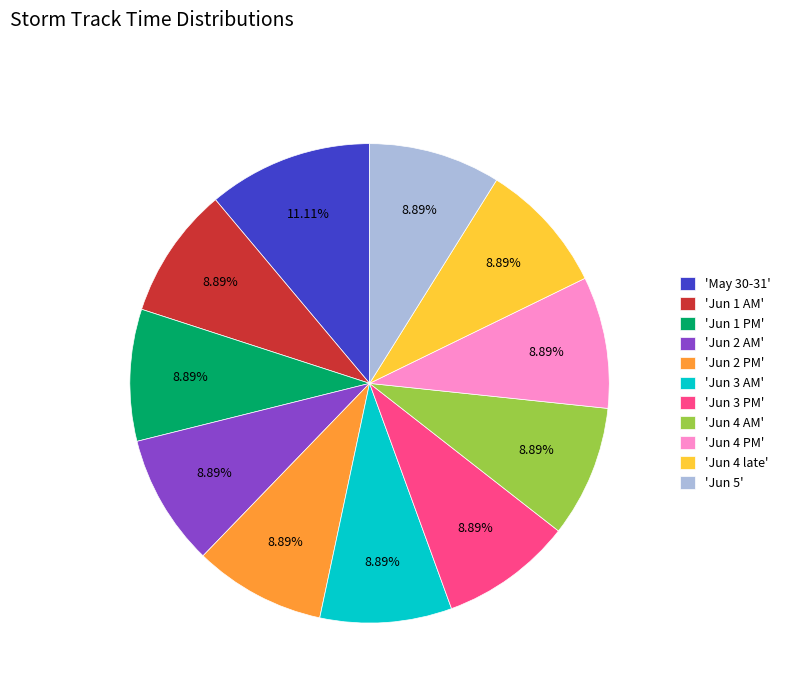

Do 'Jun 1 AM' and 'Jun 3 AM' together represent more than half of the pie?

No